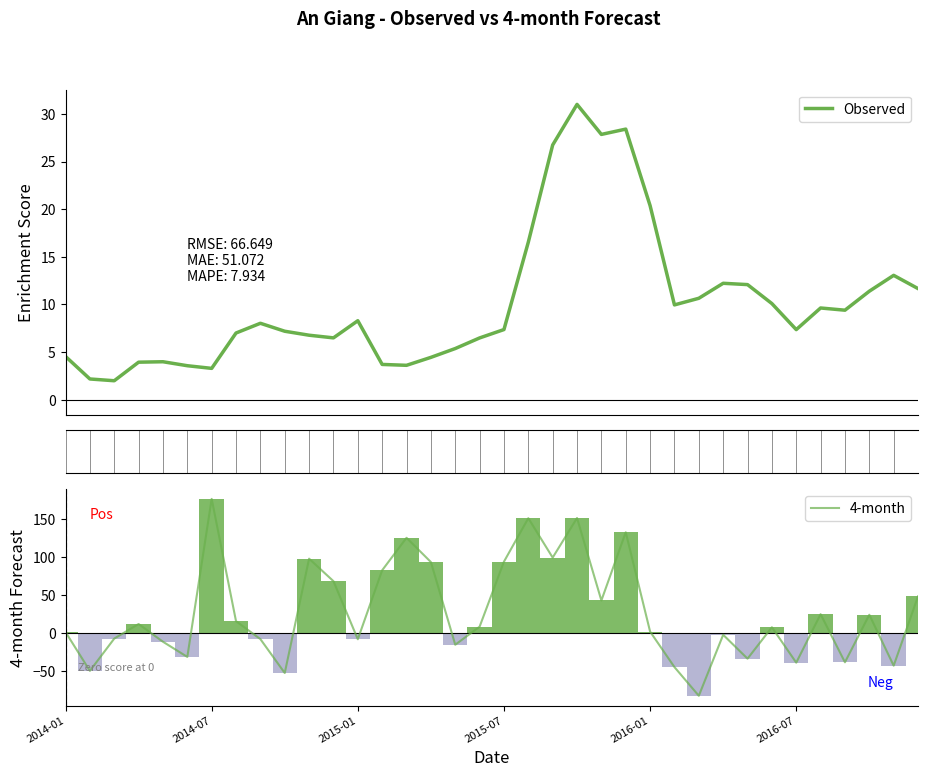

At which category is the sum across all series the highest?

21